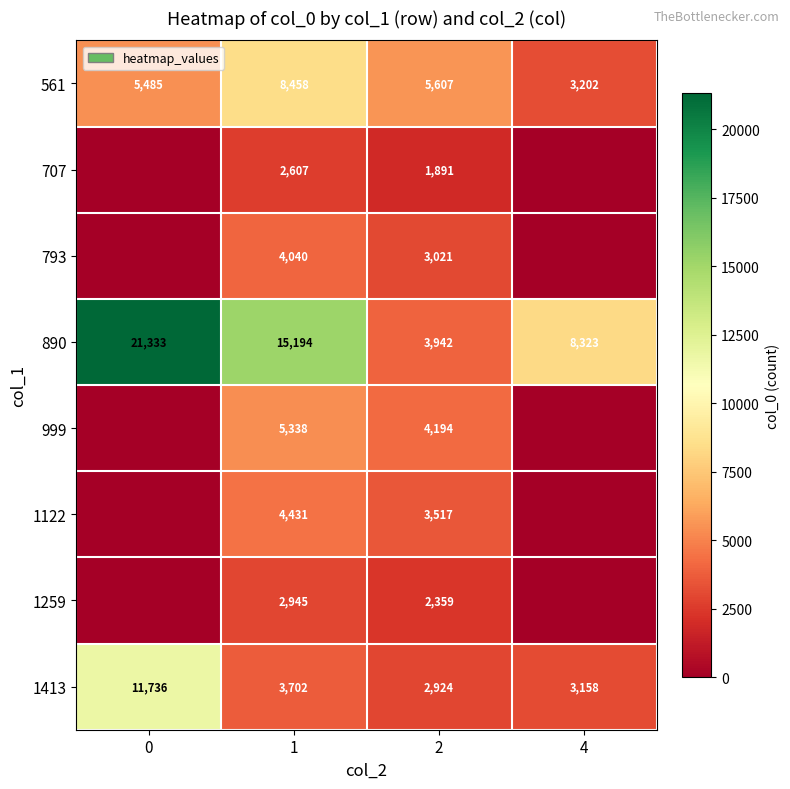

What is the difference between the maximum and minimum values in the 1413 series?

8812